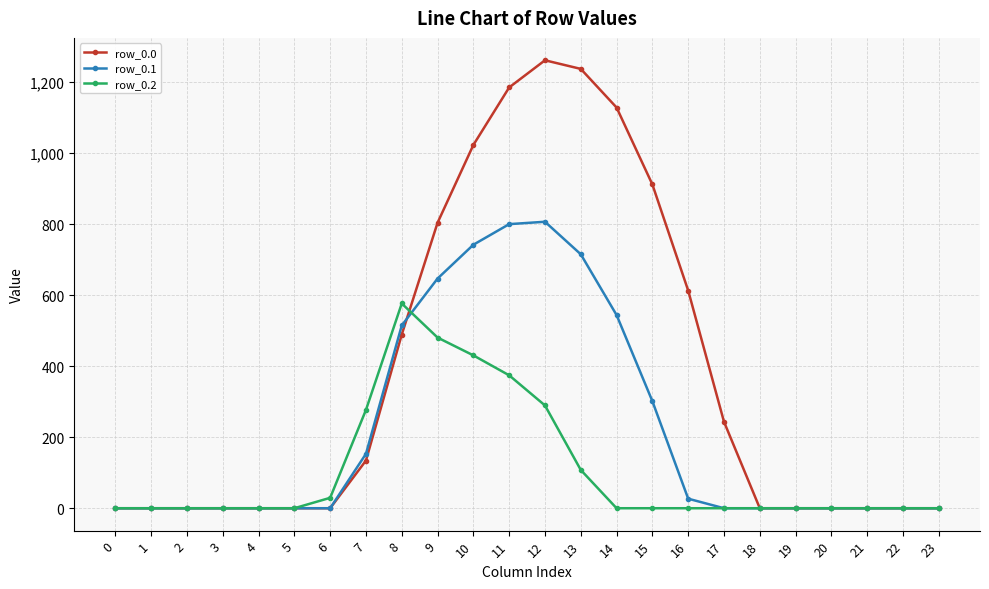

What is the total value across all series at 16?

639.9